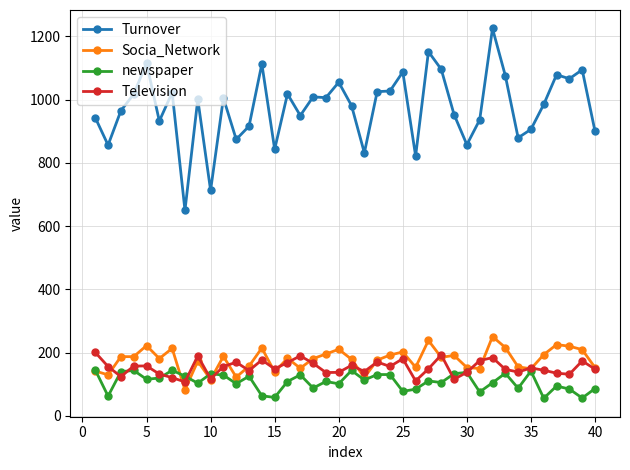

True or false: Socia_Network has more than 2 points higher than both neighbors.

True